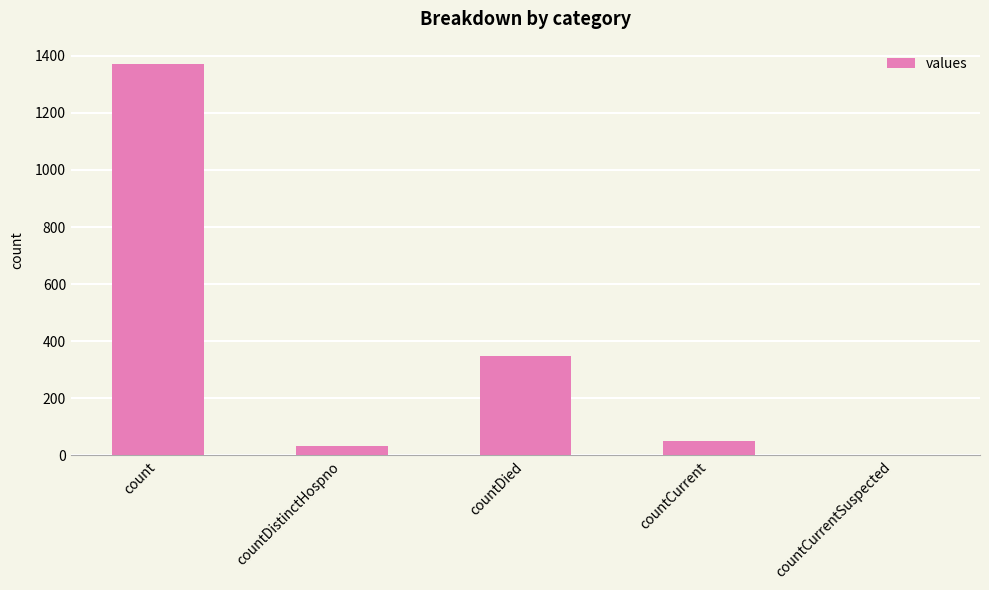

Which has a higher value, count or countDied?

count